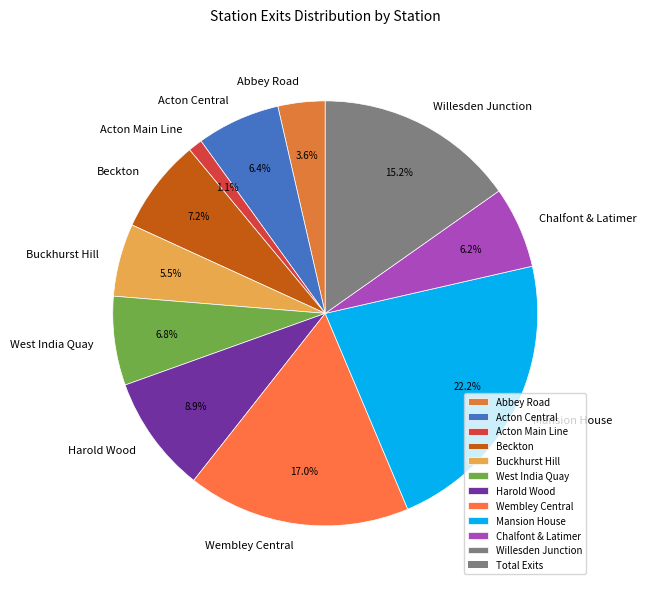

Which has a higher value, Harold Wood or West India Quay?

Harold Wood